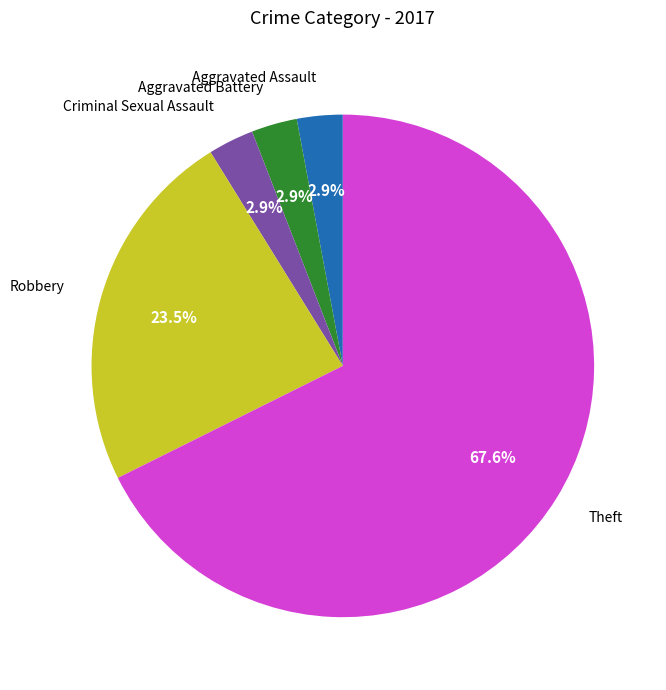

To the nearest percent, what percentage of the pie is Aggravated Battery?

3%